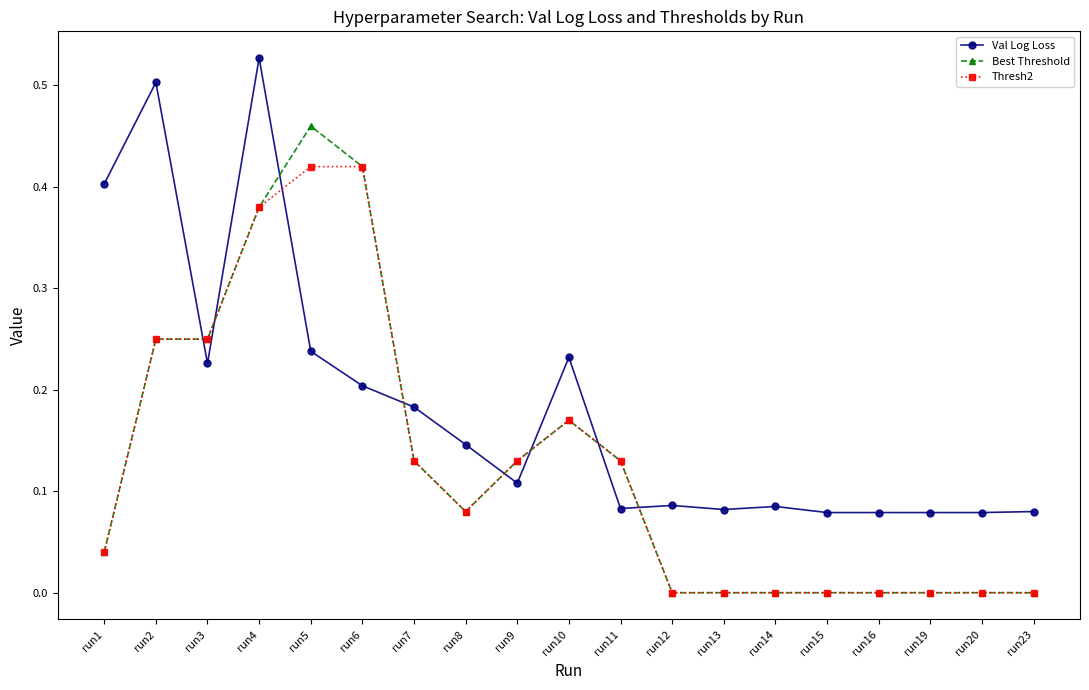

How many distinct data groups are displayed?

3